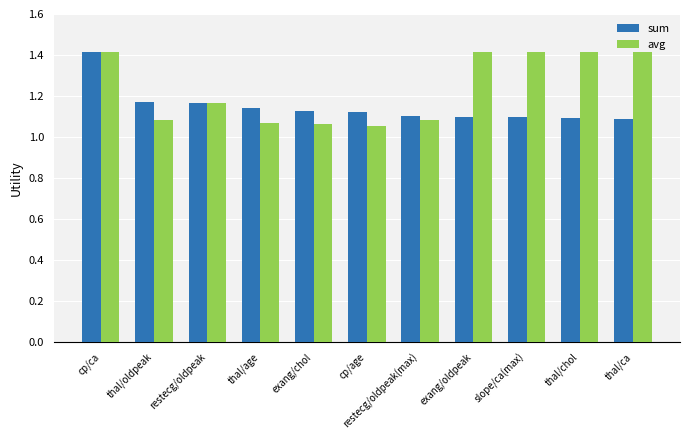

Count the sum values in the range 1 to 2.

11